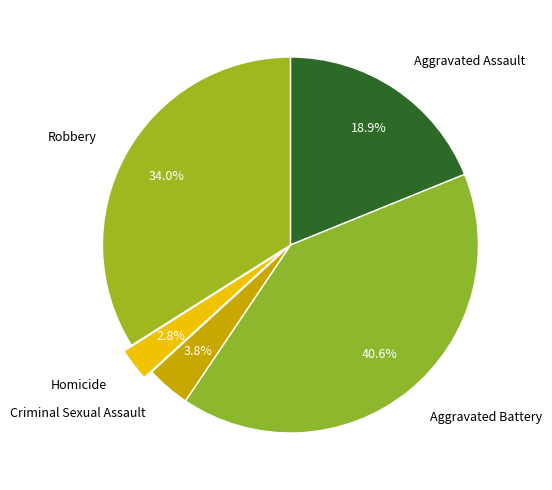

Is there a majority slice in this chart?

No